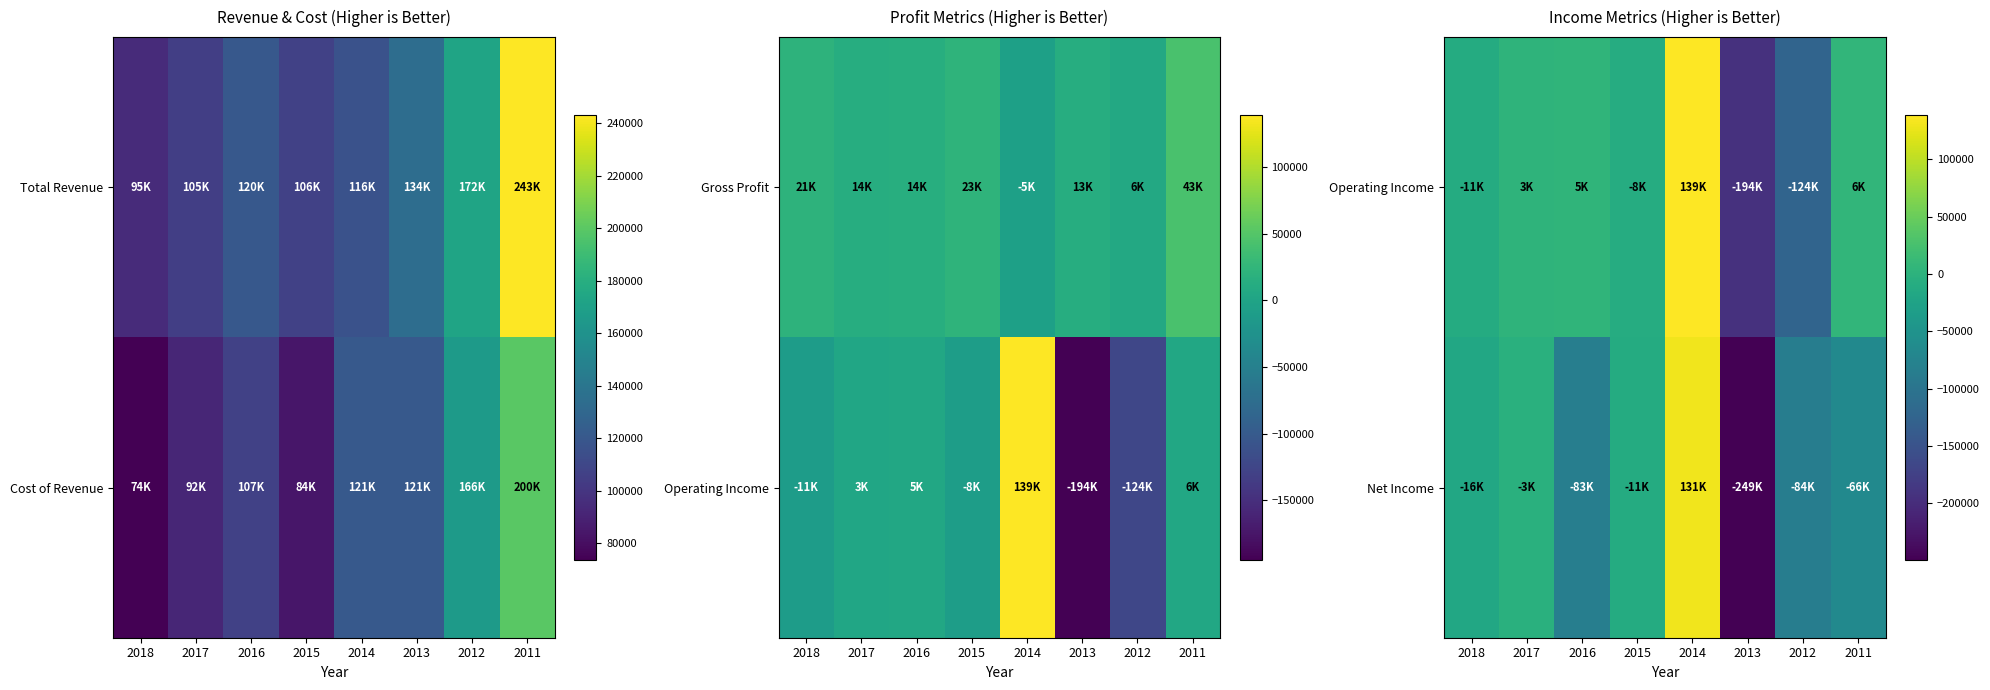

Is it true that Net Income equals -128952 at 2012?

False